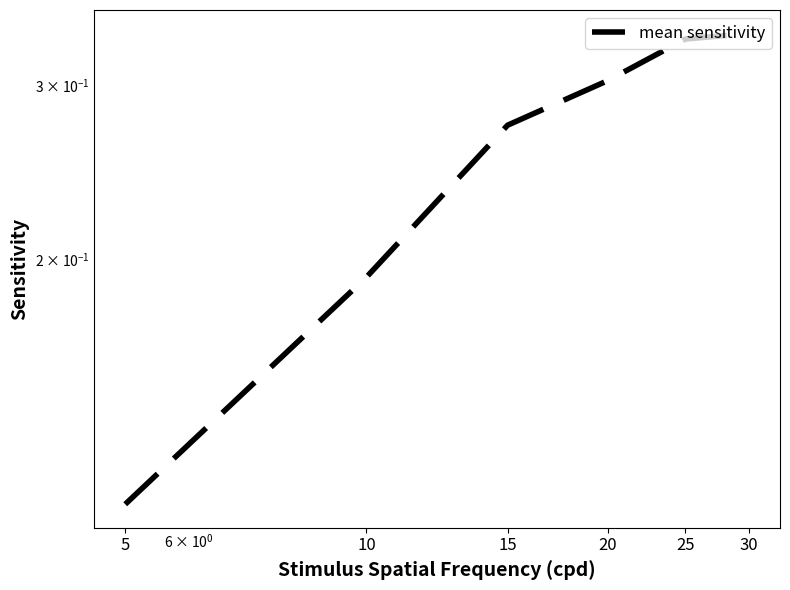

Count the values in the range 0 to 1.

6